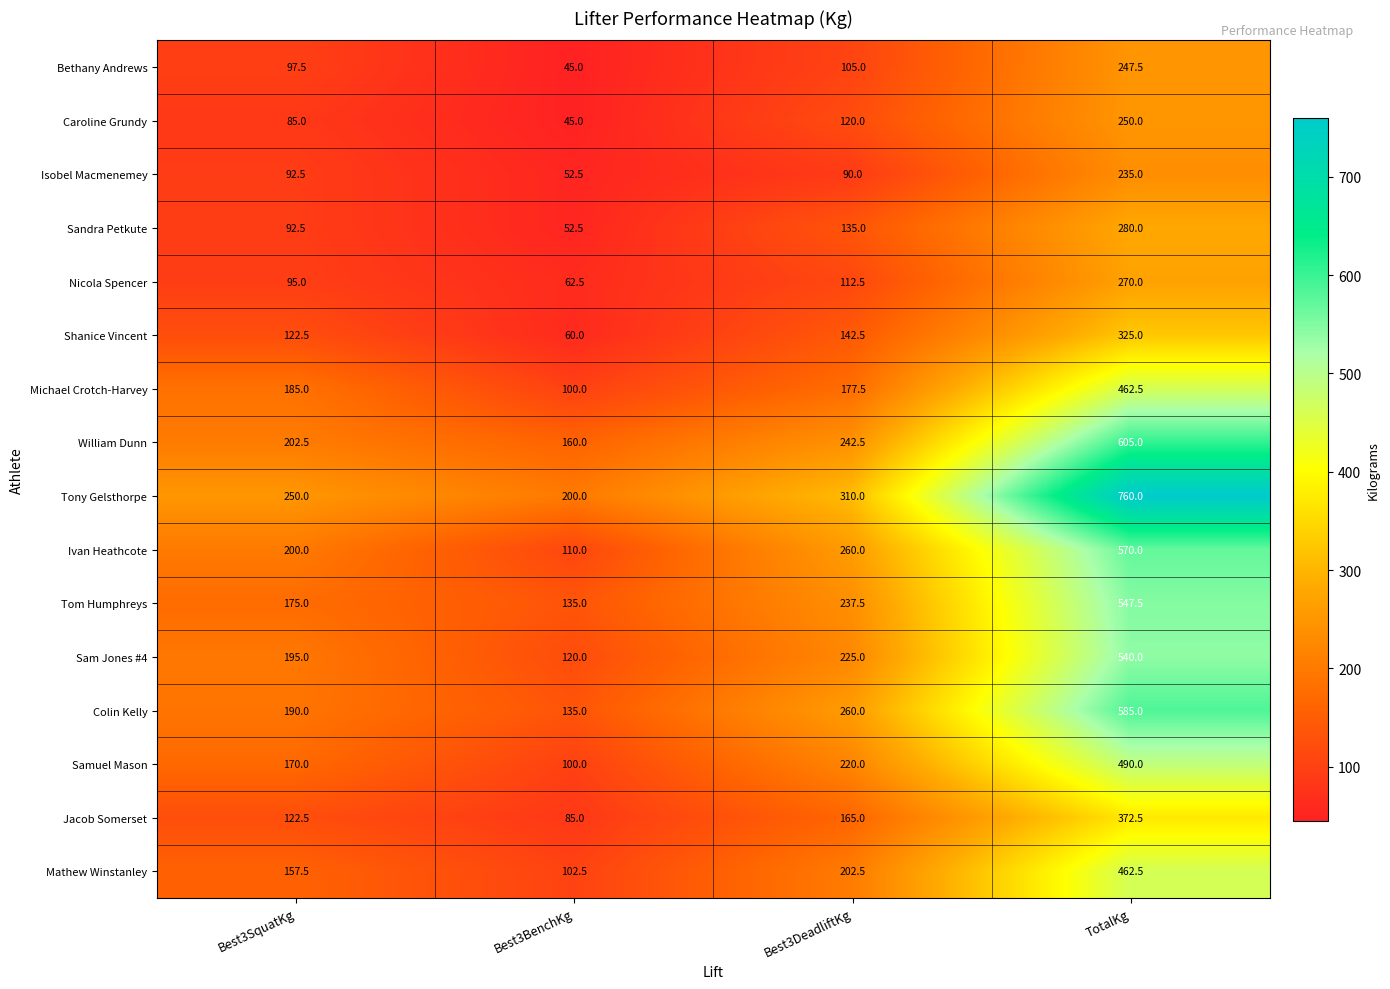

At which category does the chart reach its peak across all series?

TotalKg